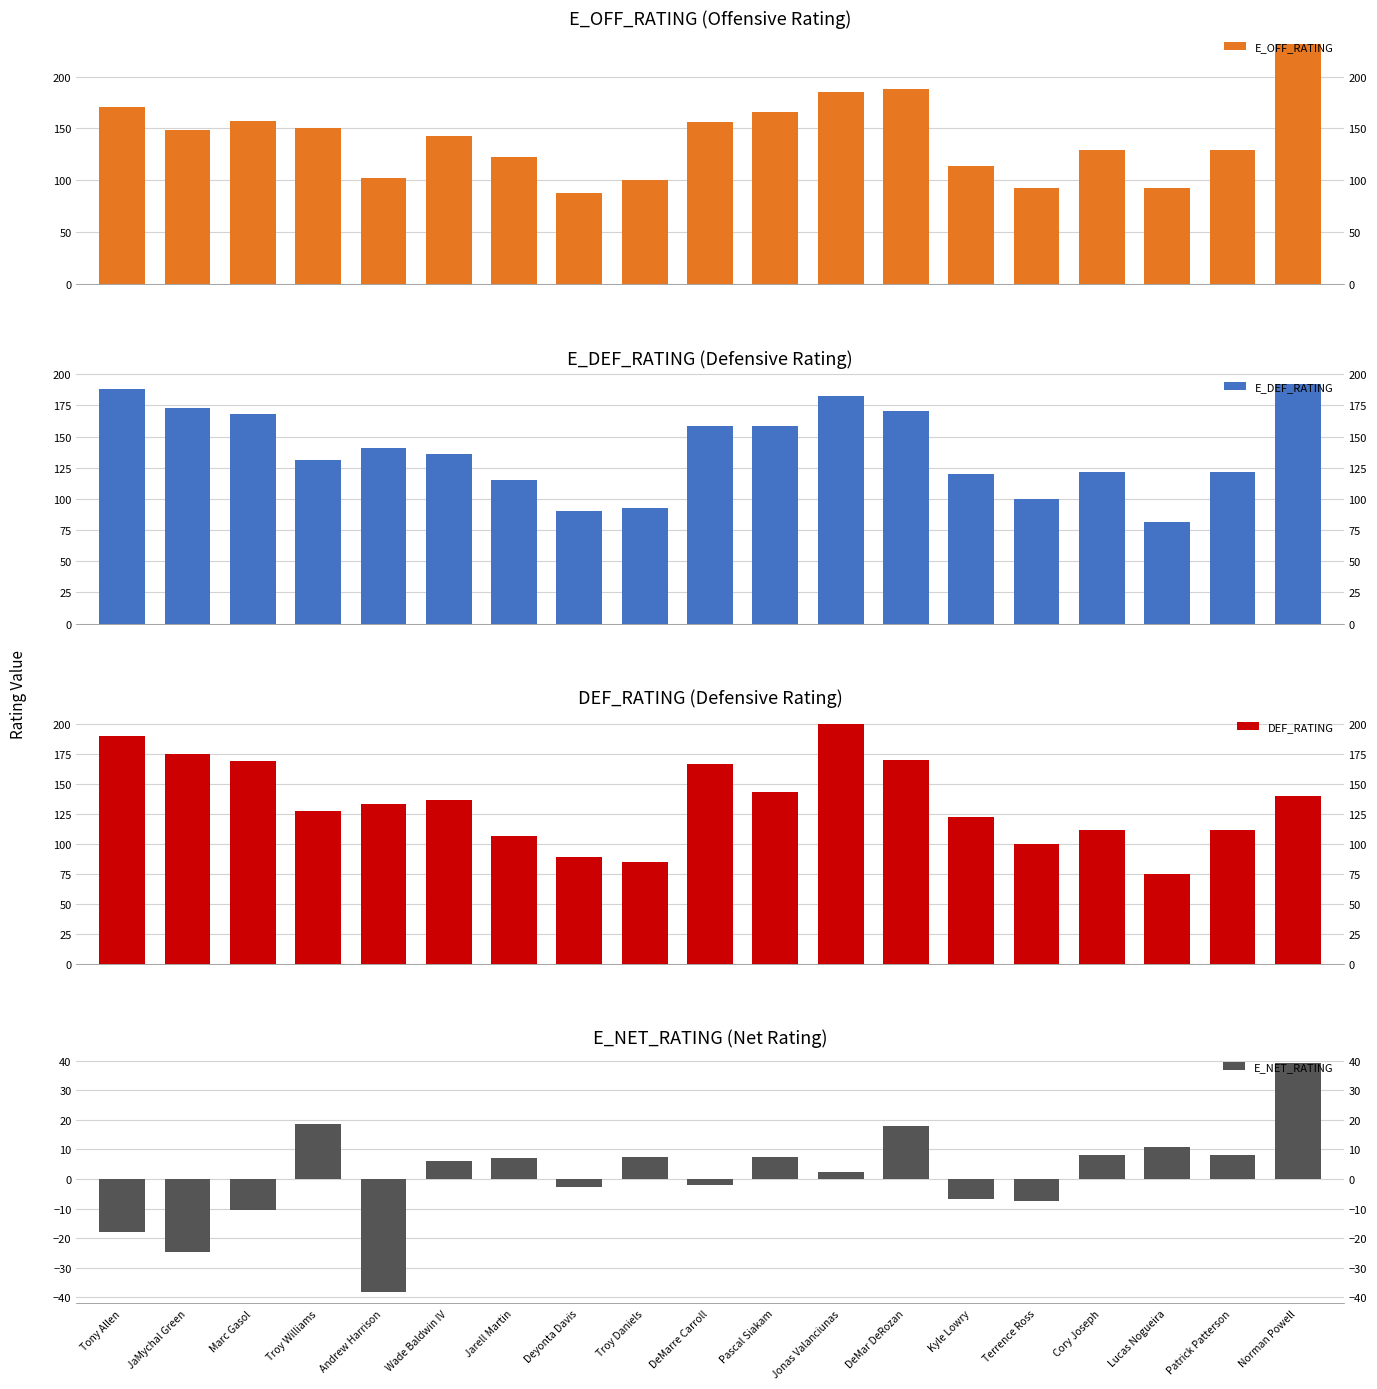

The value of E_OFF_RATING at Kyle Lowry is 113.4. True or false?

True